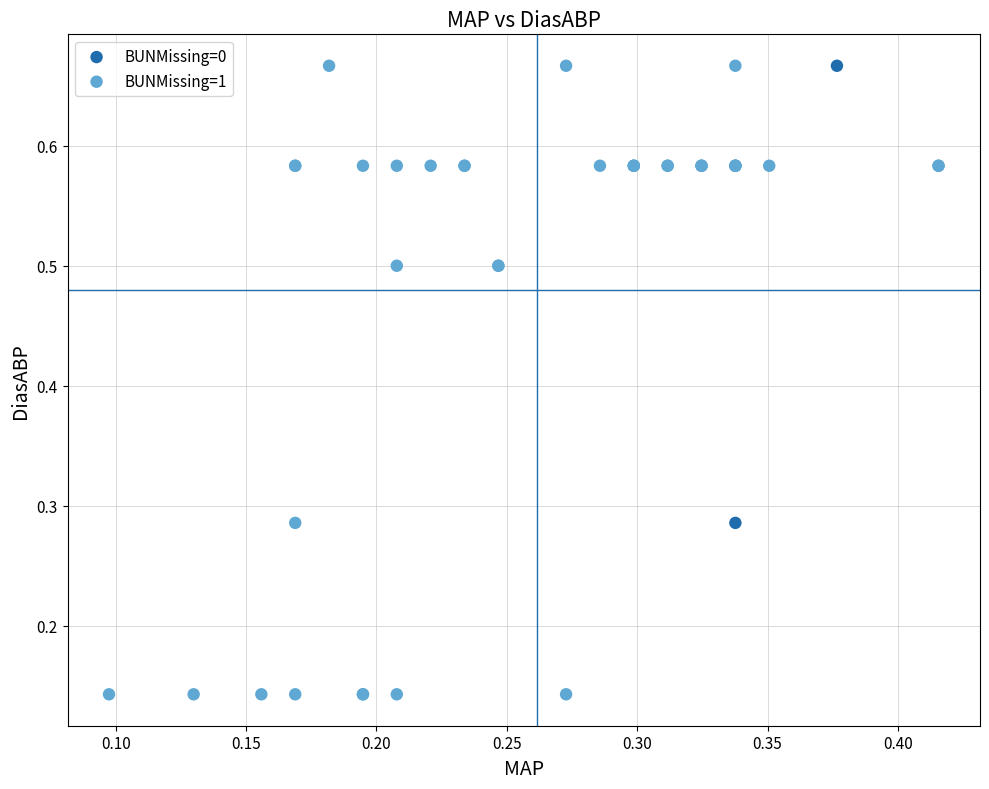

Which series has the widest spread of Y values?

BUNMissing=1